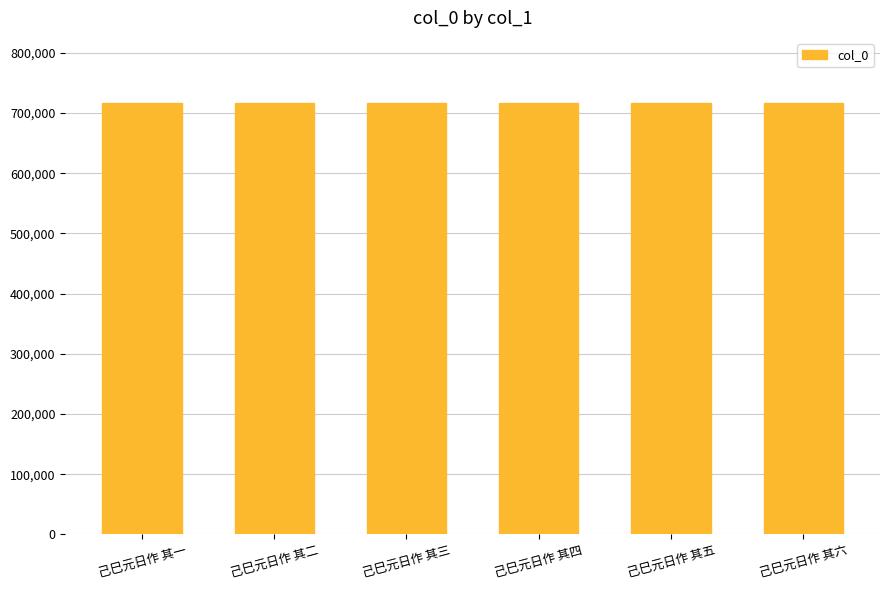

Approximately how many times larger is the value at 己巳元日作 其六 compared to 己巳元日作 其二?

1.0